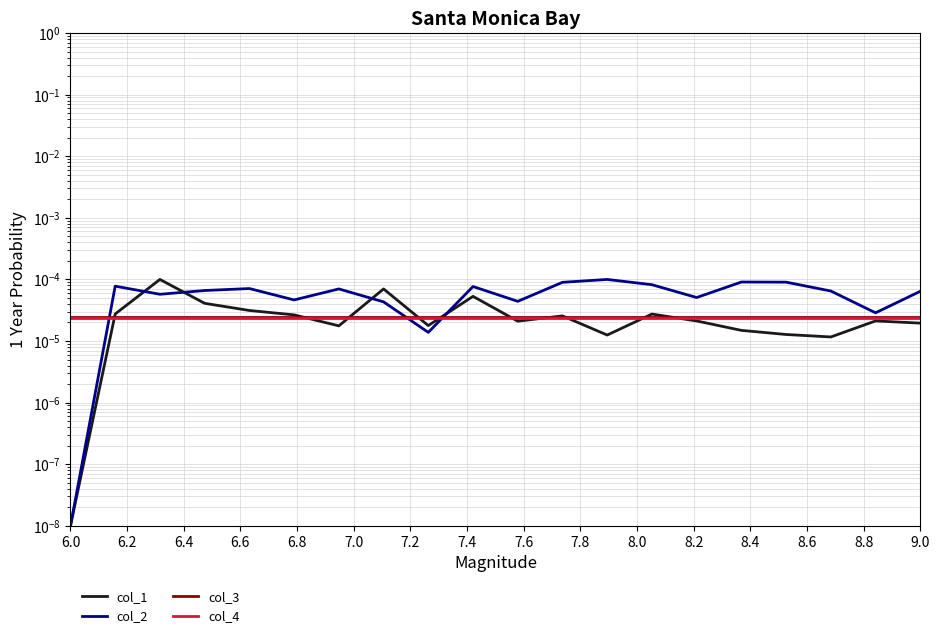

True or false: col_3 has a value of 0.0 at 7.2.

False